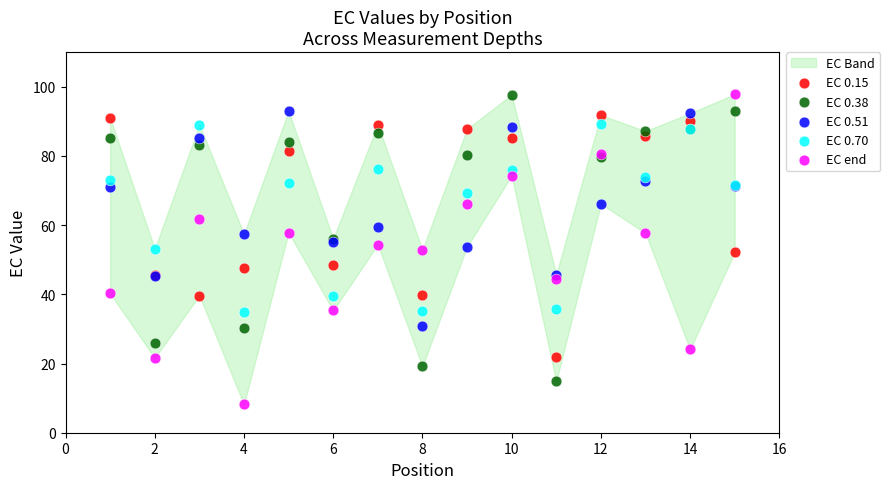

What is the X range (max minus min) for the scatter plot?

14.0